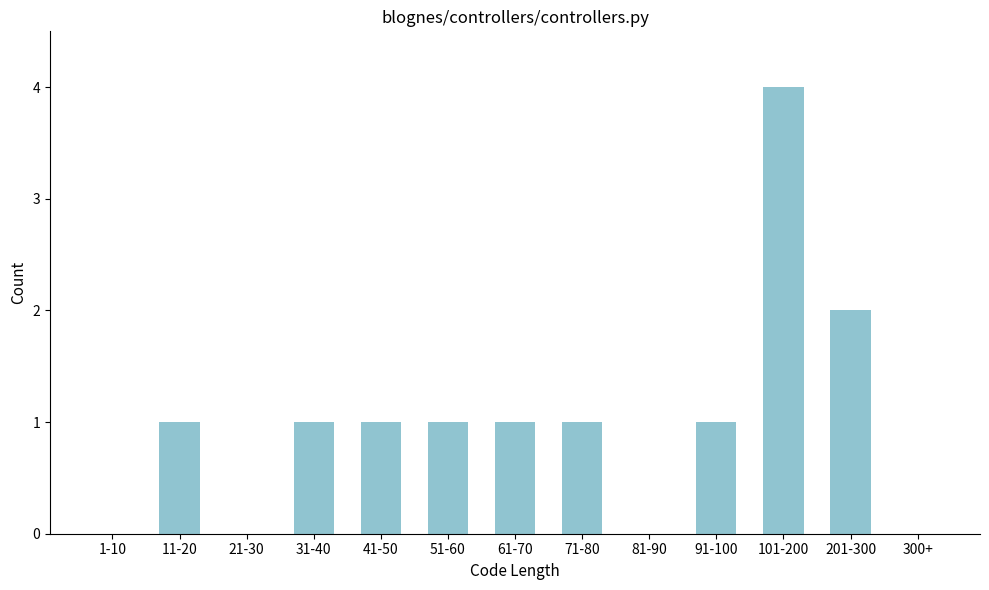

Reading right to left, transcribe all the data shown in this chart.

300+=0	201-300=2	101-200=4	91-100=1	81-90=0	71-80=1	61-70=1	51-60=1	41-50=1	31-40=1	21-30=0	11-20=1	1-10=0